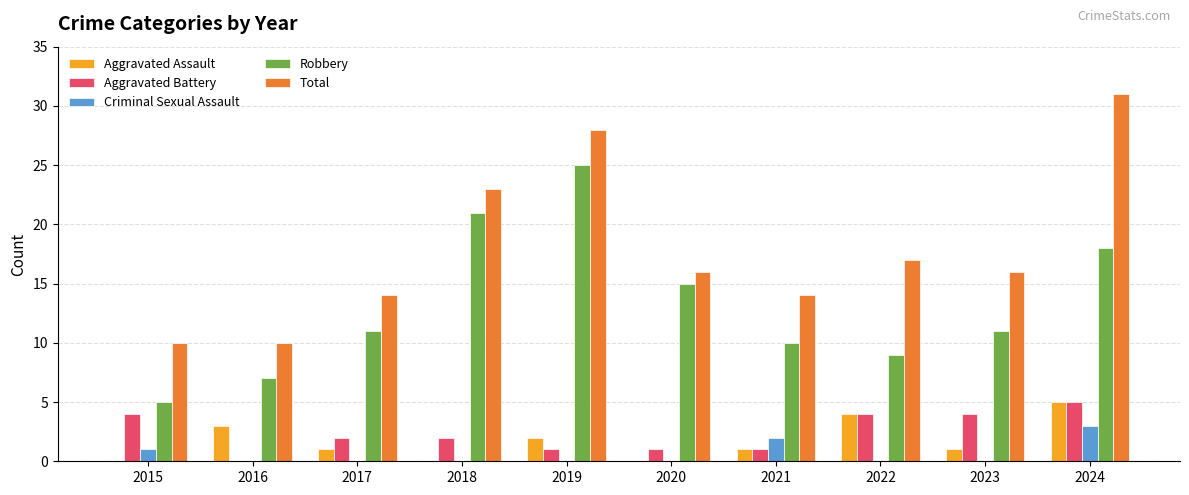

Reading left to right, extract all data points from this chart.

Aggravated Assault: 2015=0	2016=3	2017=1	2018=0	2019=2	2020=0	2021=1	2022=4	2023=1	2024=5
Aggravated Battery: 2015=4	2016=0	2017=2	2018=2	2019=1	2020=1	2021=1	2022=4	2023=4	2024=5
Criminal Sexual Assault: 2015=1	2016=0	2017=0	2018=0	2019=0	2020=0	2021=2	2022=0	2023=0	2024=3
Robbery: 2015=5	2016=7	2017=11	2018=21	2019=25	2020=15	2021=10	2022=9	2023=11	2024=18
Total: 2015=10	2016=10	2017=14	2018=23	2019=28	2020=16	2021=14	2022=17	2023=16	2024=31